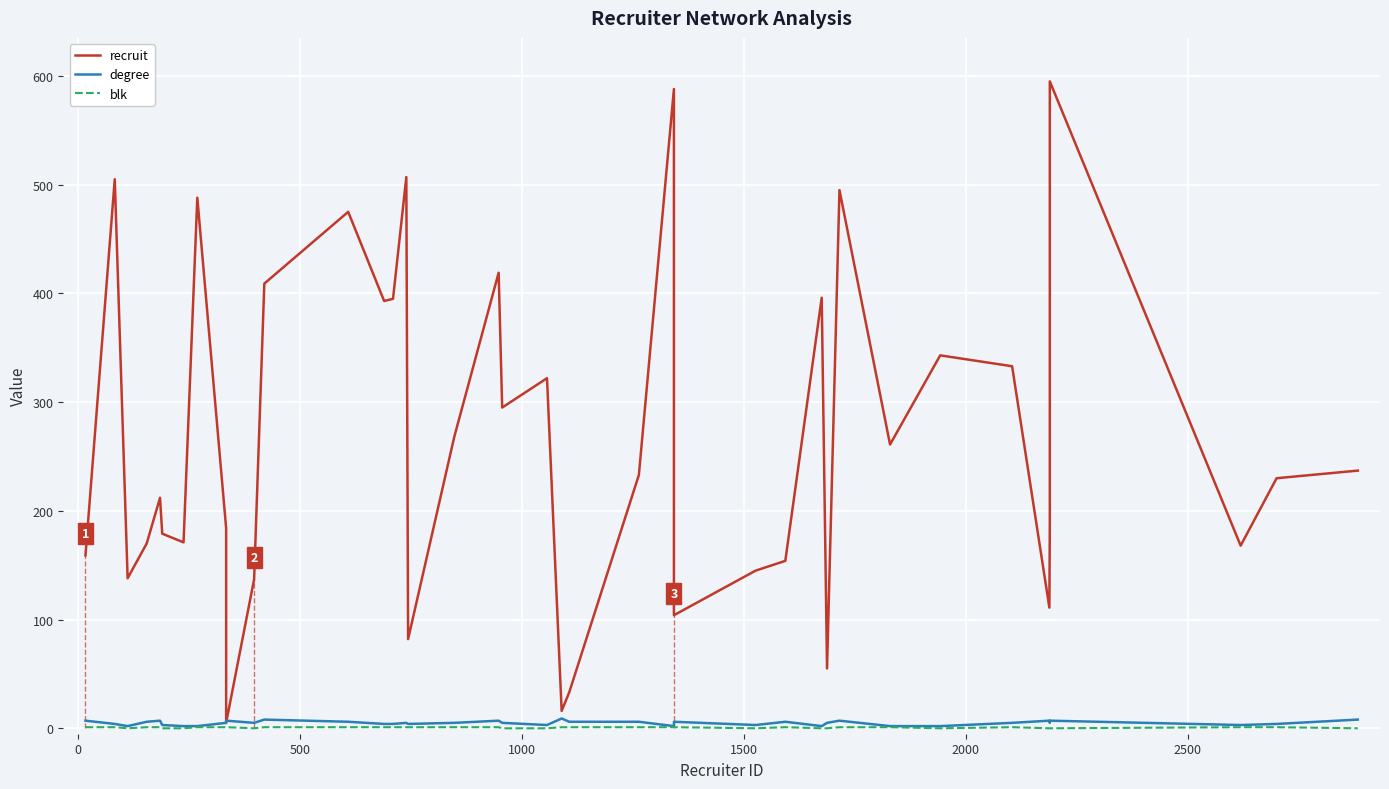

Is the value of blk at 22 greater than the value of degree at 39?

No